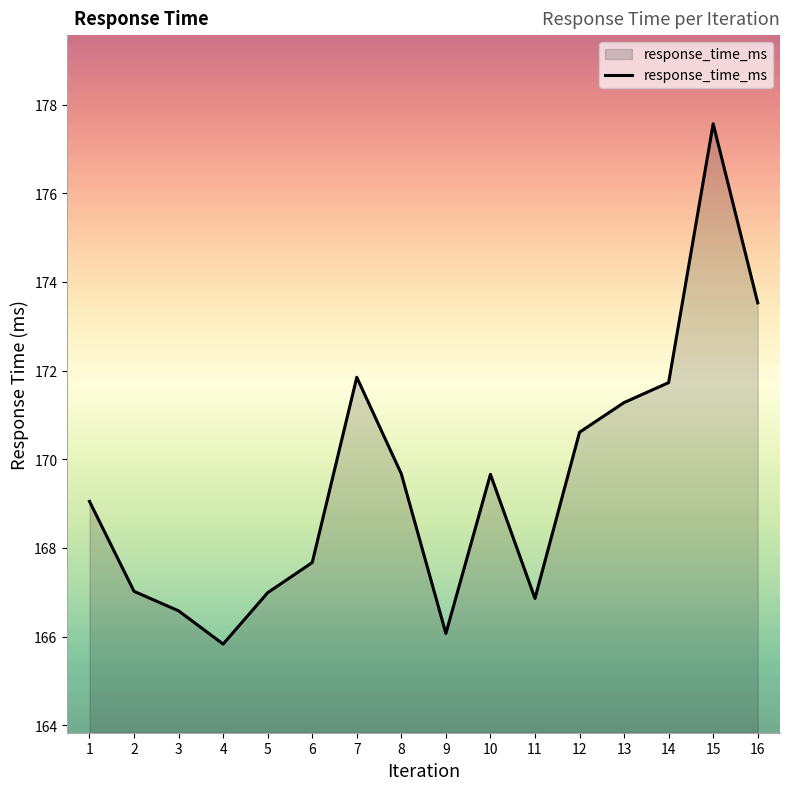

What is the difference between the maximum and minimum values?

11.7